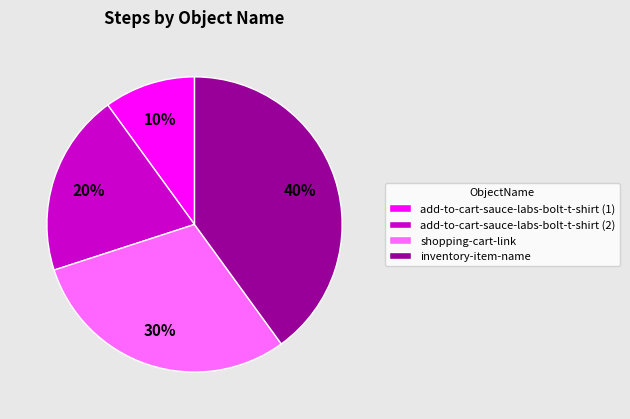

How many slices are in this pie chart?

4